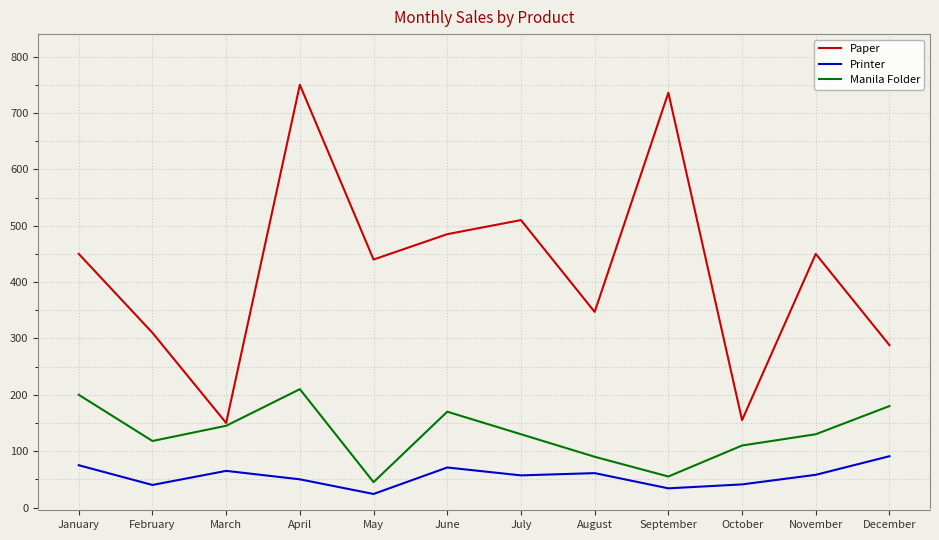

What is the difference between the Printer values at April and January?

25